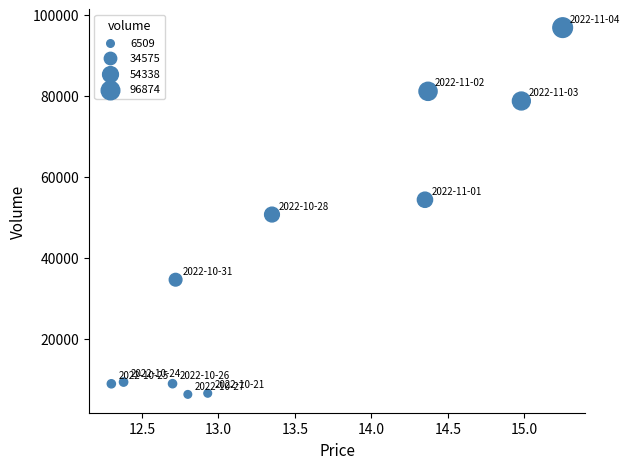

What is the range of Y values (max minus min)?

90639